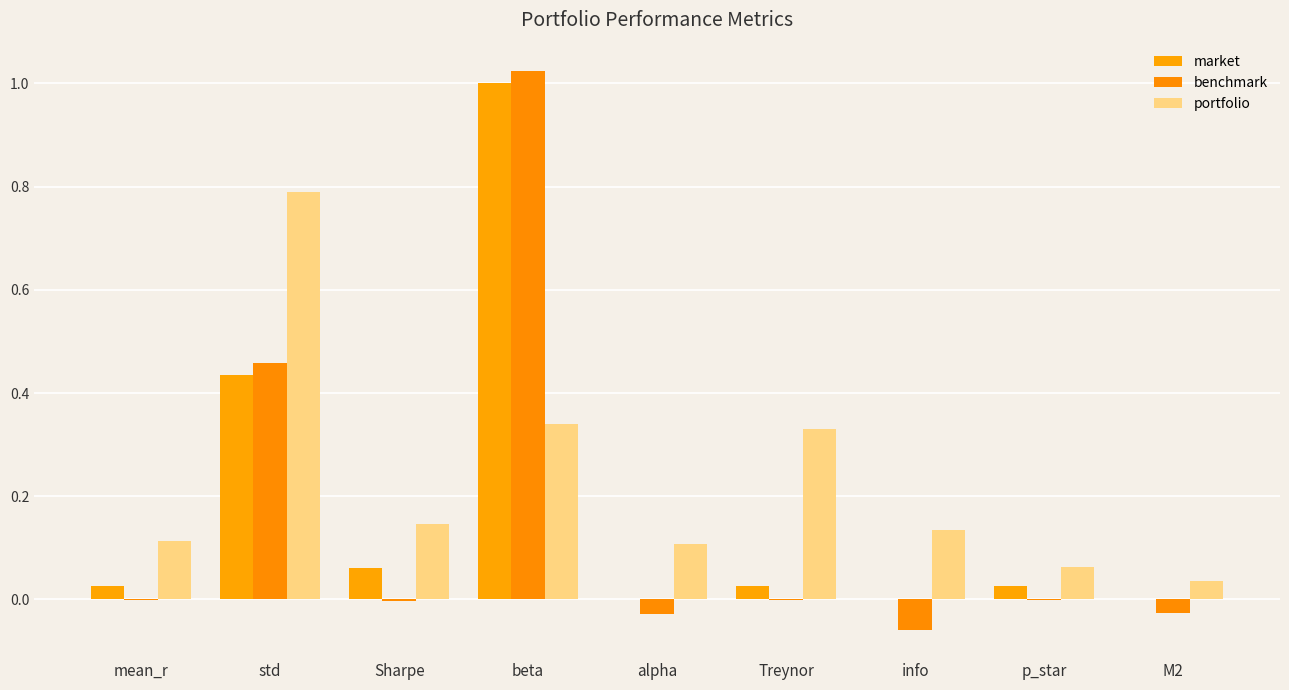

What is the highest value of the benchmark series?

1.0